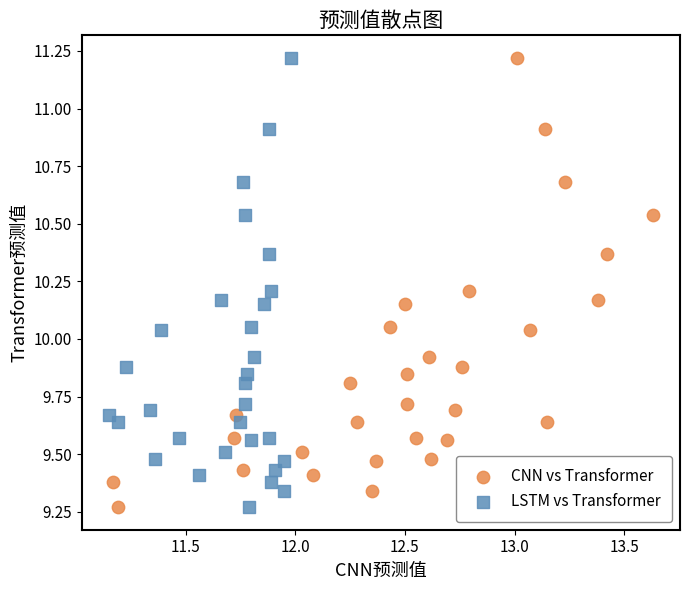

What are all the series names shown in the legend?

CNN vs Transformer, LSTM vs Transformer